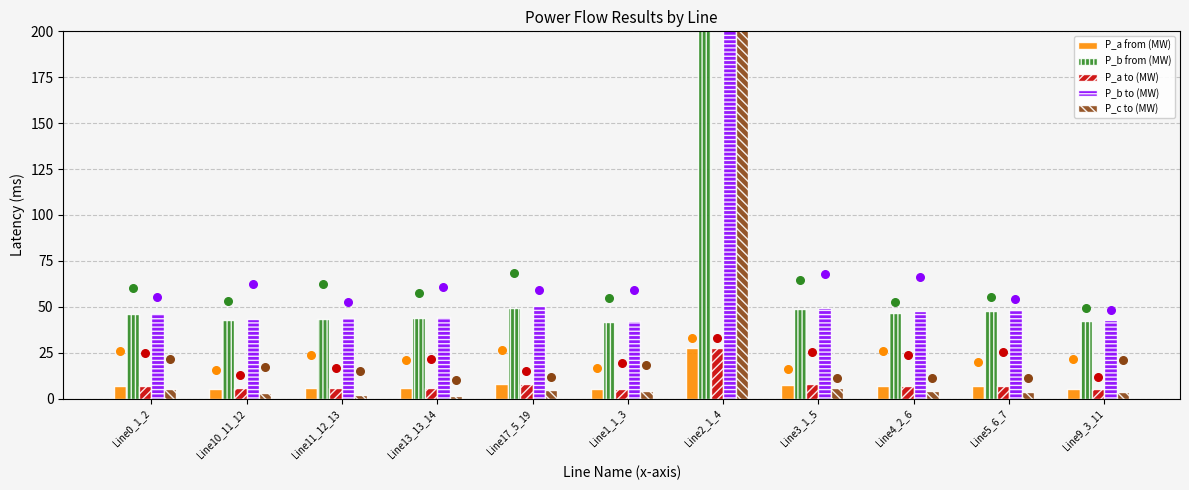

Which series has the widest spread of Y values?

pf_p_b_from_mw